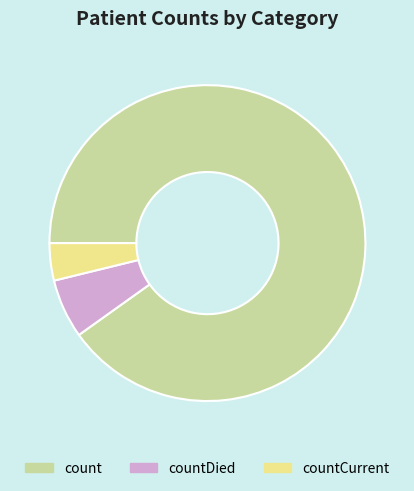

True or false: count accounts for 90% of the total.

True